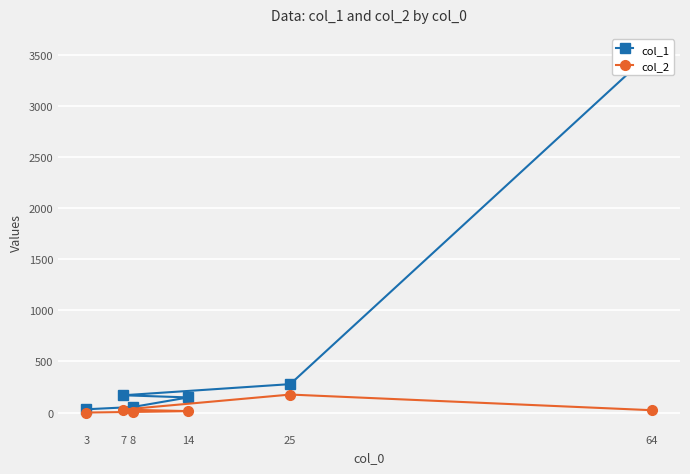

What is the sum of all col_1 values?

4208